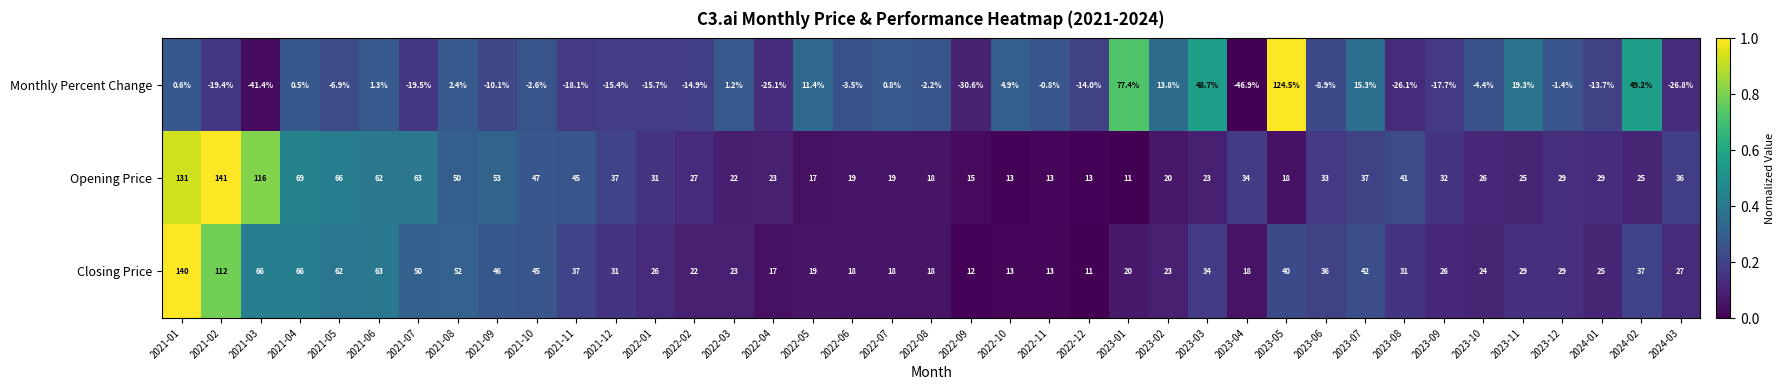

Which series has the widest spread of values?

Monthly Percent Change